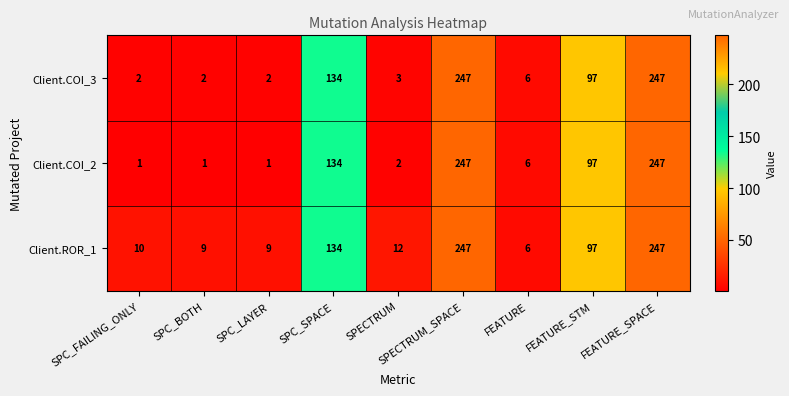

What is the minimum value shown in the chart?

1